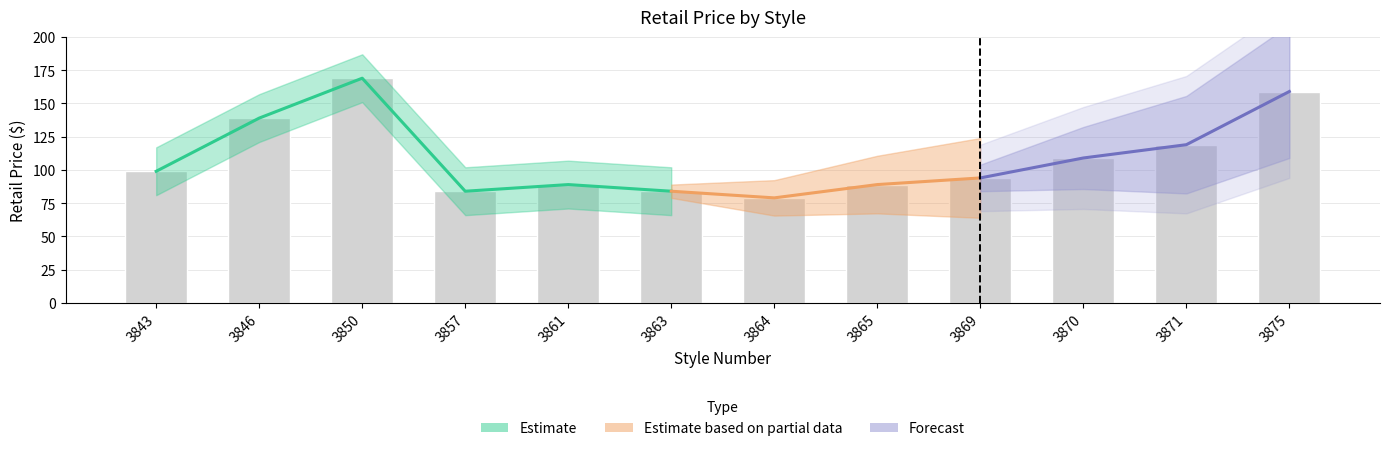

What is the difference between the maximum and minimum values?

90